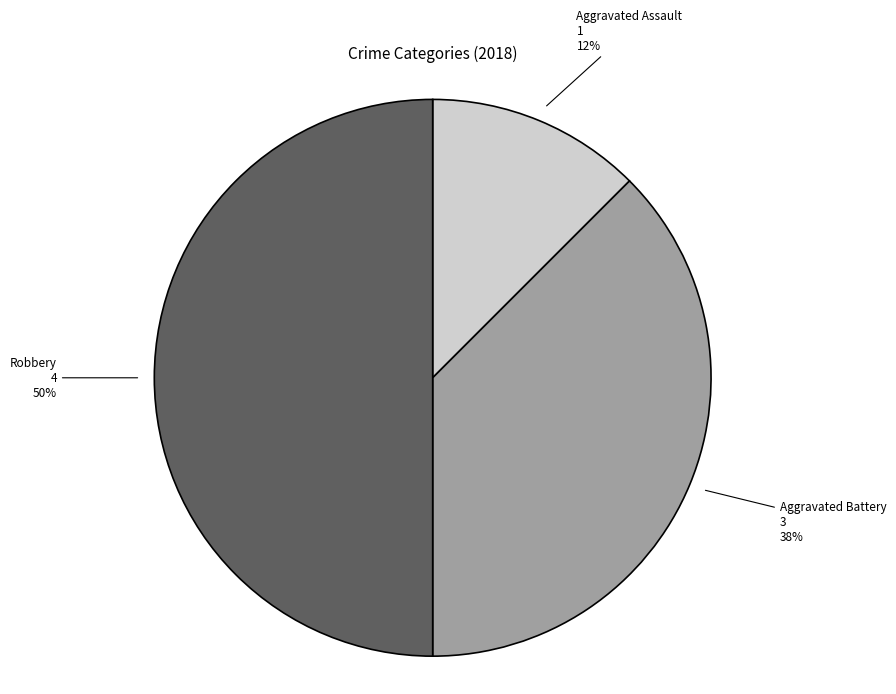

To the nearest percent, what is the average slice percentage?

33%